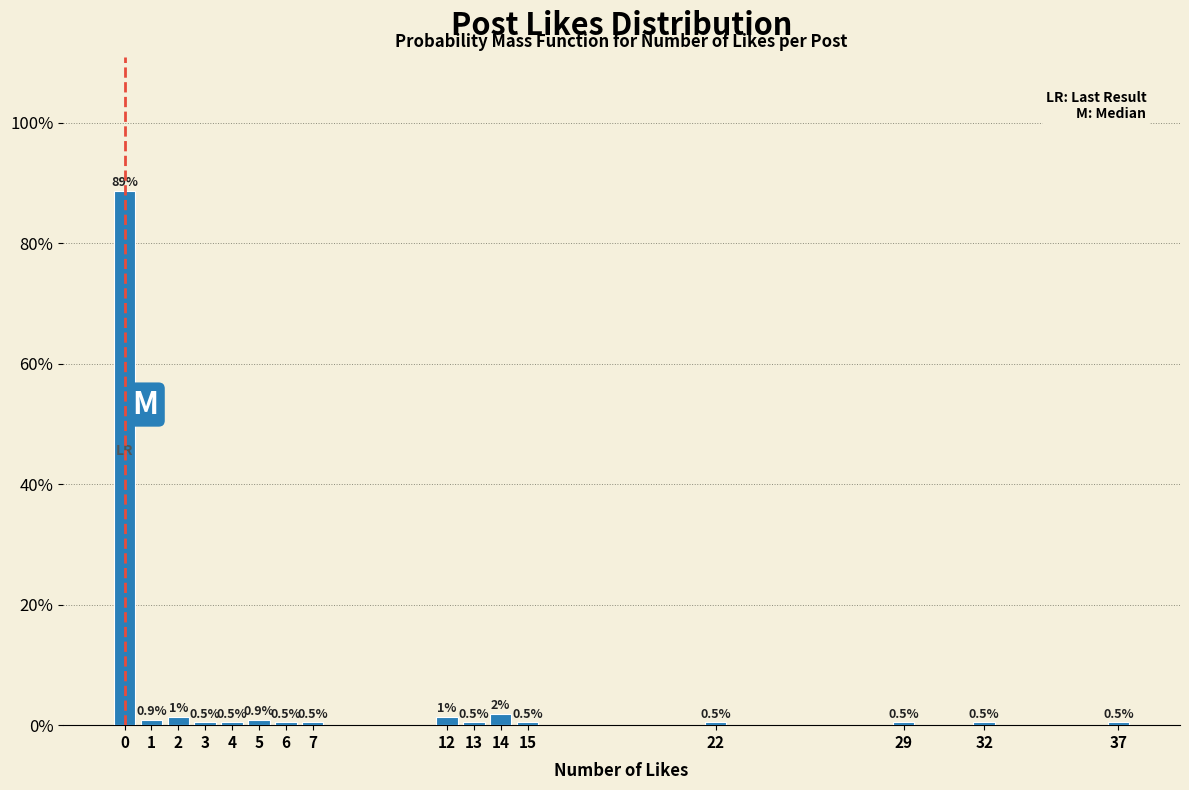

What is the value of the 12th bar from the left?

0.5